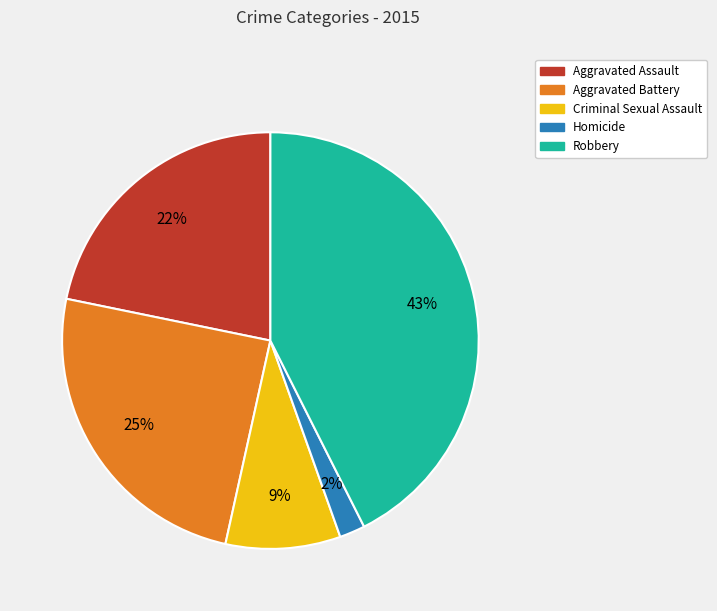

Which has a higher value, Aggravated Battery or Criminal Sexual Assault?

Aggravated Battery